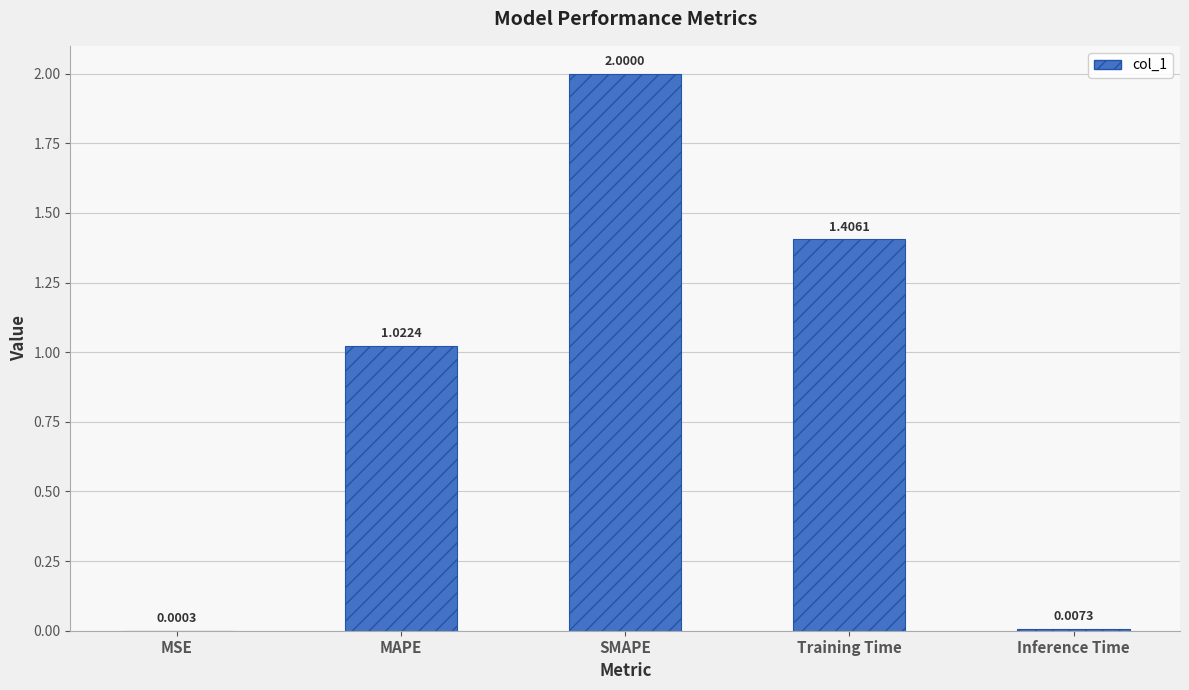

What is the change in value from SMAPE to Training Time?

-0.6